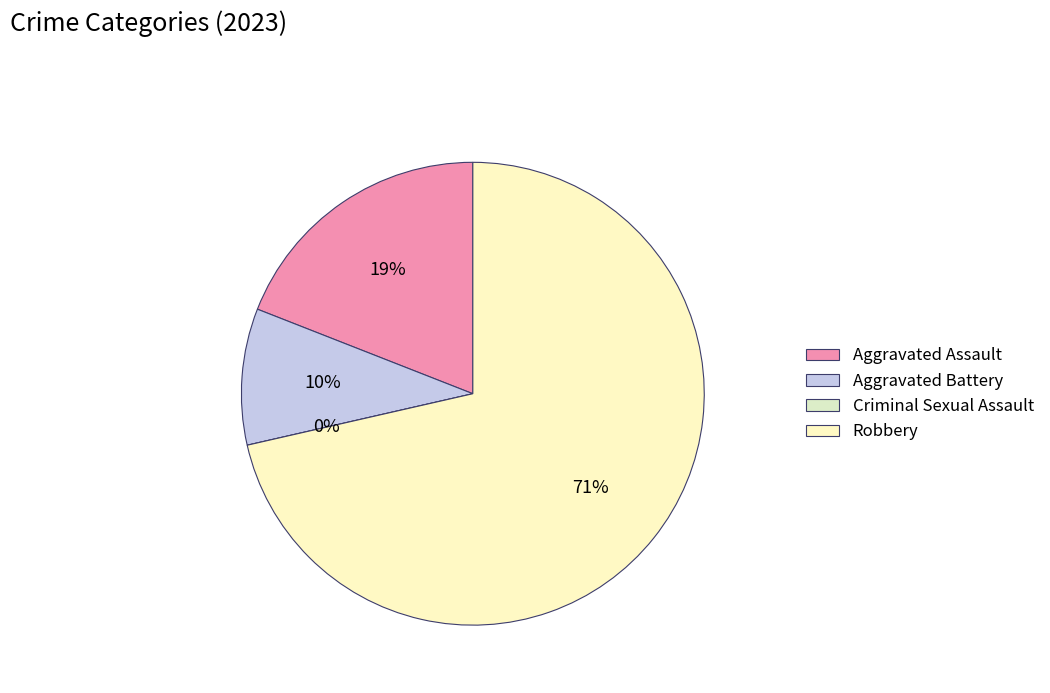

How many segments does this pie chart have?

4